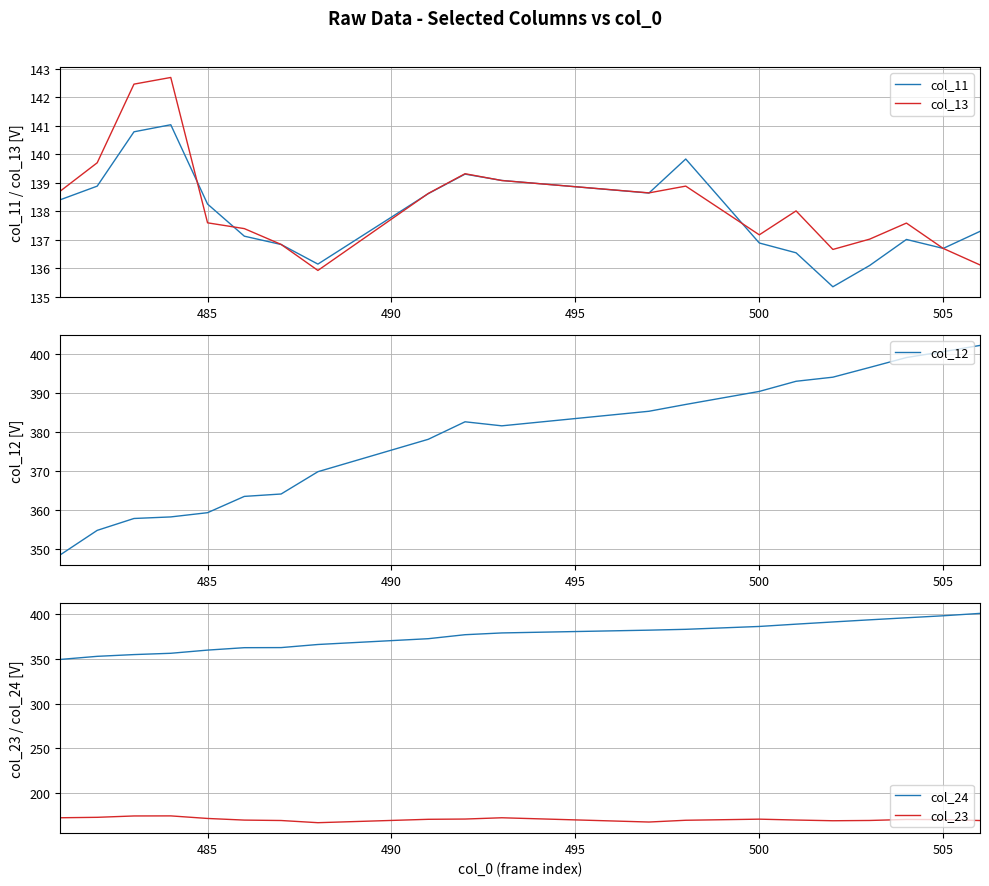

The value of col_11 at 500 is 136.9. True or false?

True